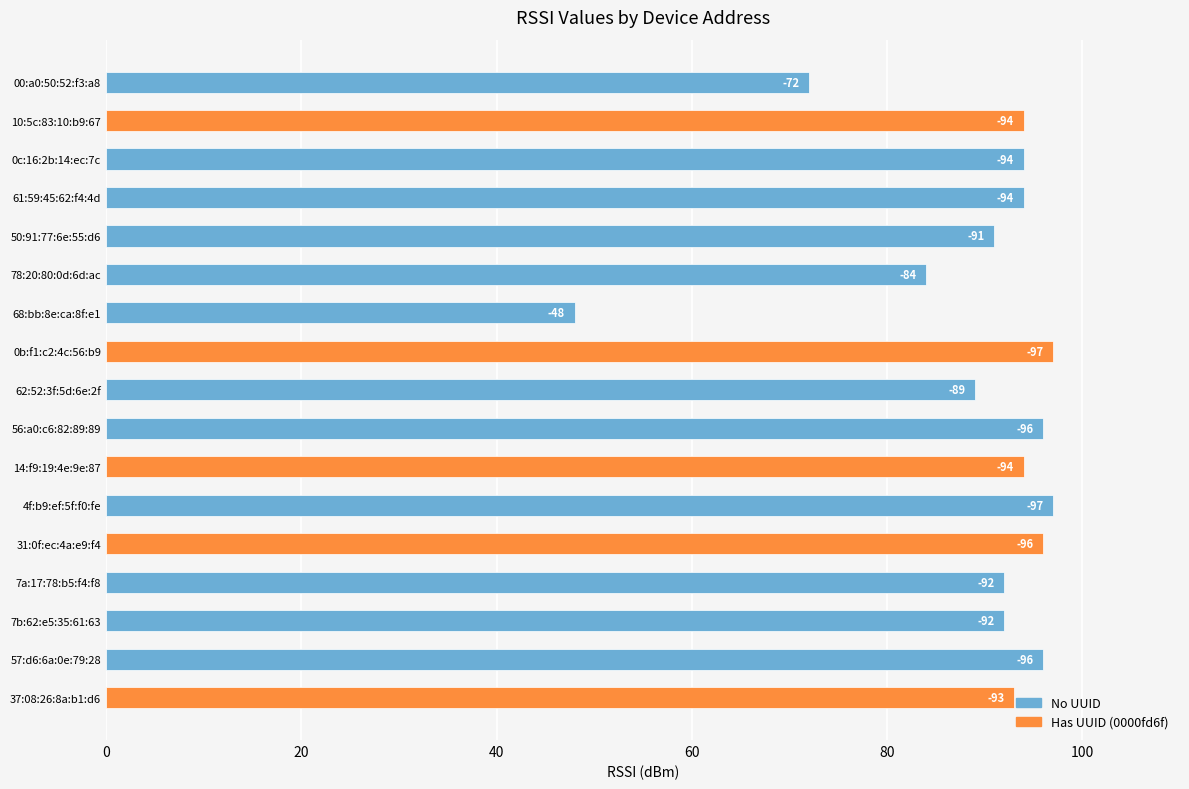

Rank the categories by value from lowest to highest.

68:bb:8e:ca:8f:e1, 00:a0:50:52:f3:a8, 78:20:80:0d:6d:ac, 62:52:3f:5d:6e:2f, 50:91:77:6e:55:d6, 7a:17:78:b5:f4:f8, 7b:62:e5:35:61:63, 37:08:26:8a:b1:d6, 10:5c:83:10:b9:67, 0c:16:2b:14:ec:7c, 61:59:45:62:f4:4d, 14:f9:19:4e:9e:87, 56:a0:c6:82:89:89, 31:0f:ec:4a:e9:f4, 57:d6:6a:0e:79:28, 0b:f1:c2:4c:56:b9, 4f:b9:ef:5f:f0:fe